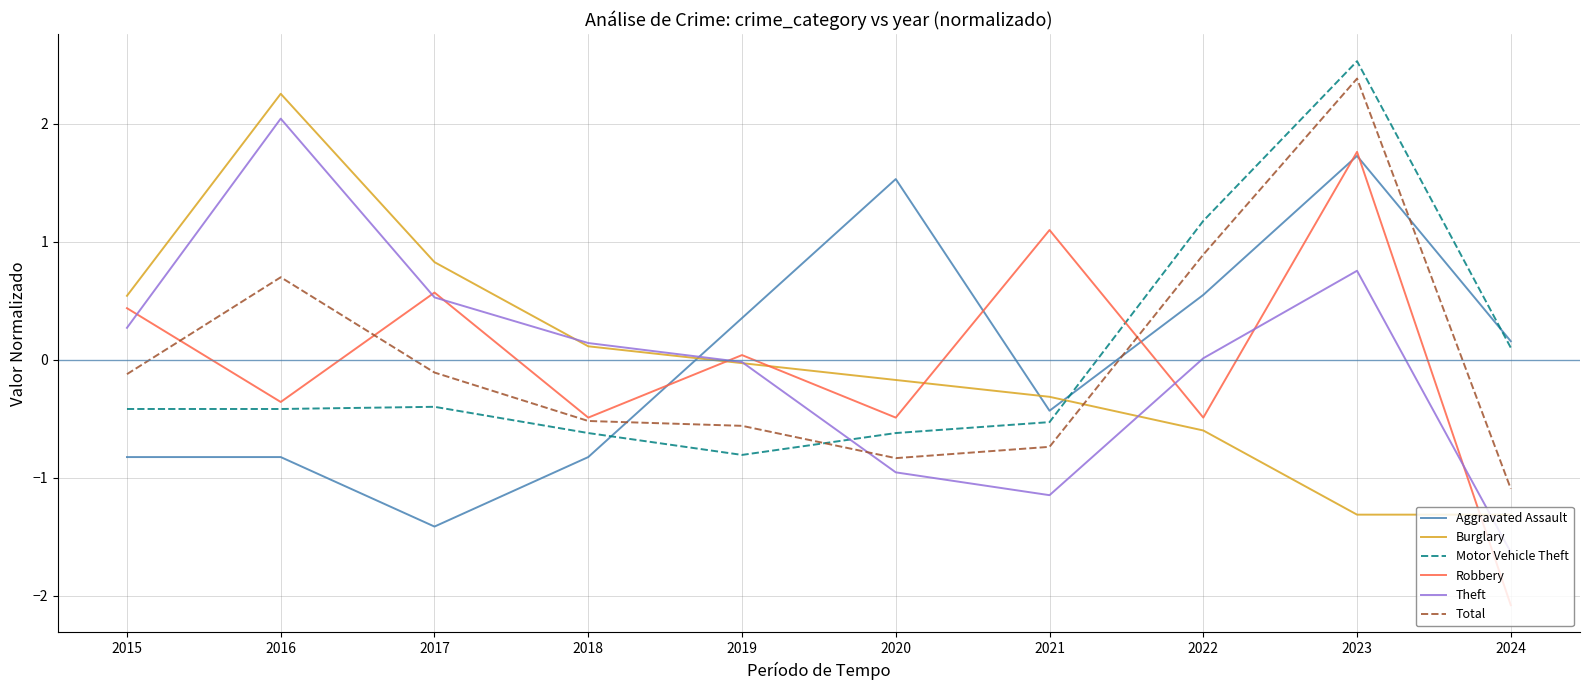

What is the difference between the maximum and minimum values in the Motor Vehicle Theft series?

3.3